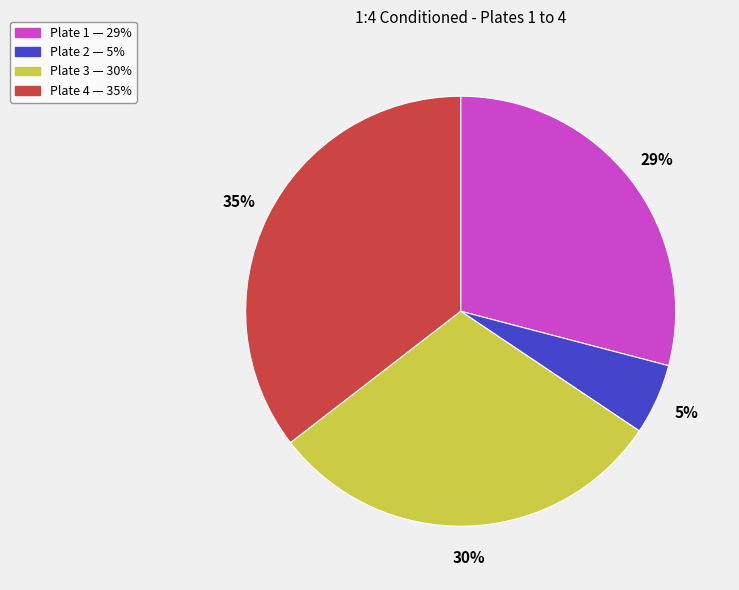

Is there any slice that represents more than half of the pie?

No